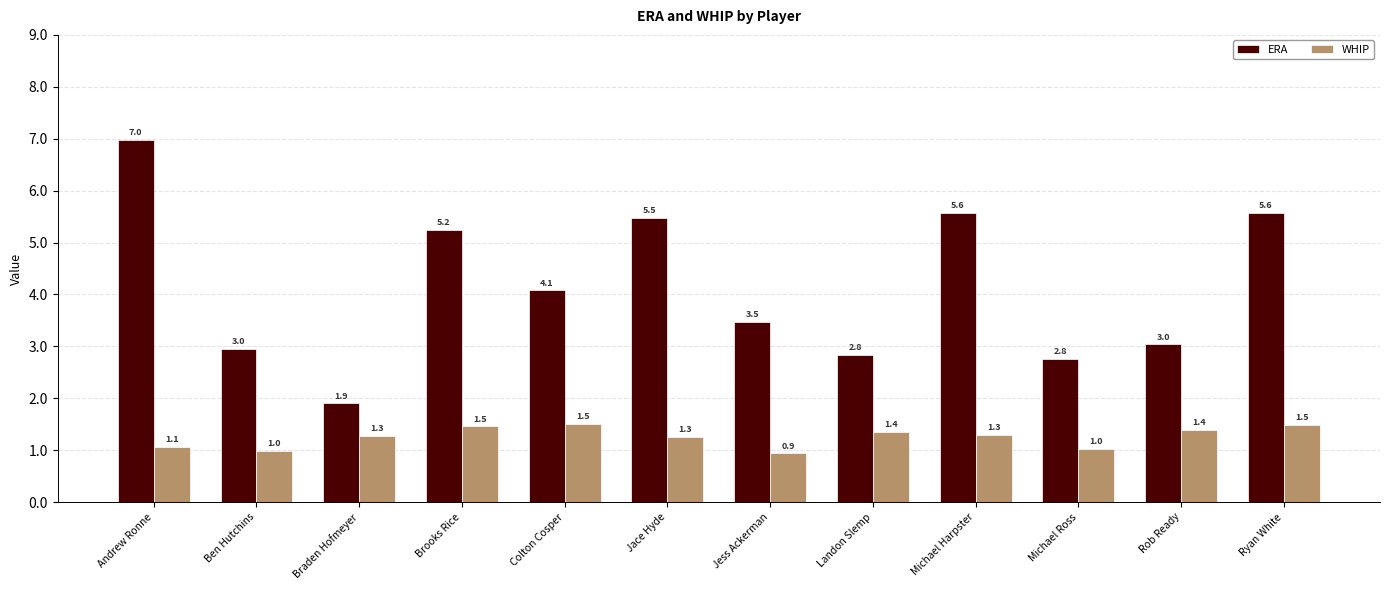

At which category is the sum across all series the highest?

Andrew Ronne